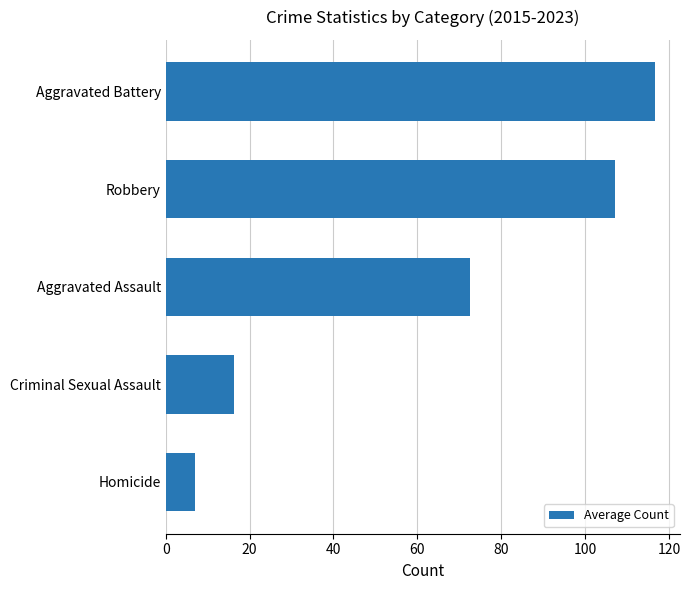

The value at Aggravated Battery is 66.9. True or false?

False